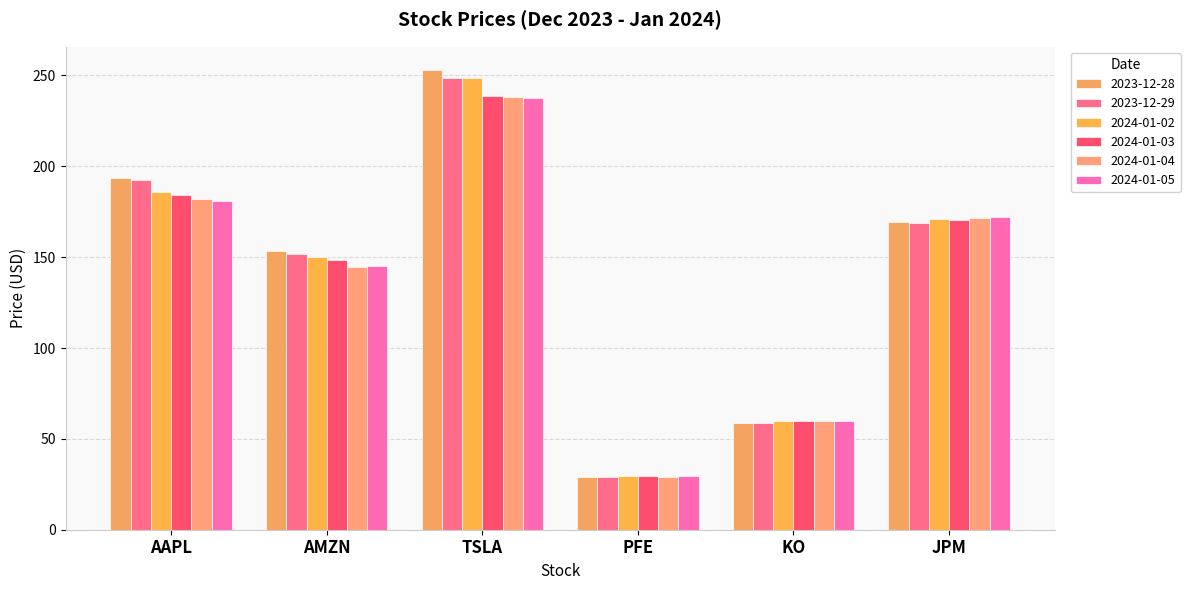

At how many categories does at least one series exceed 49?

5